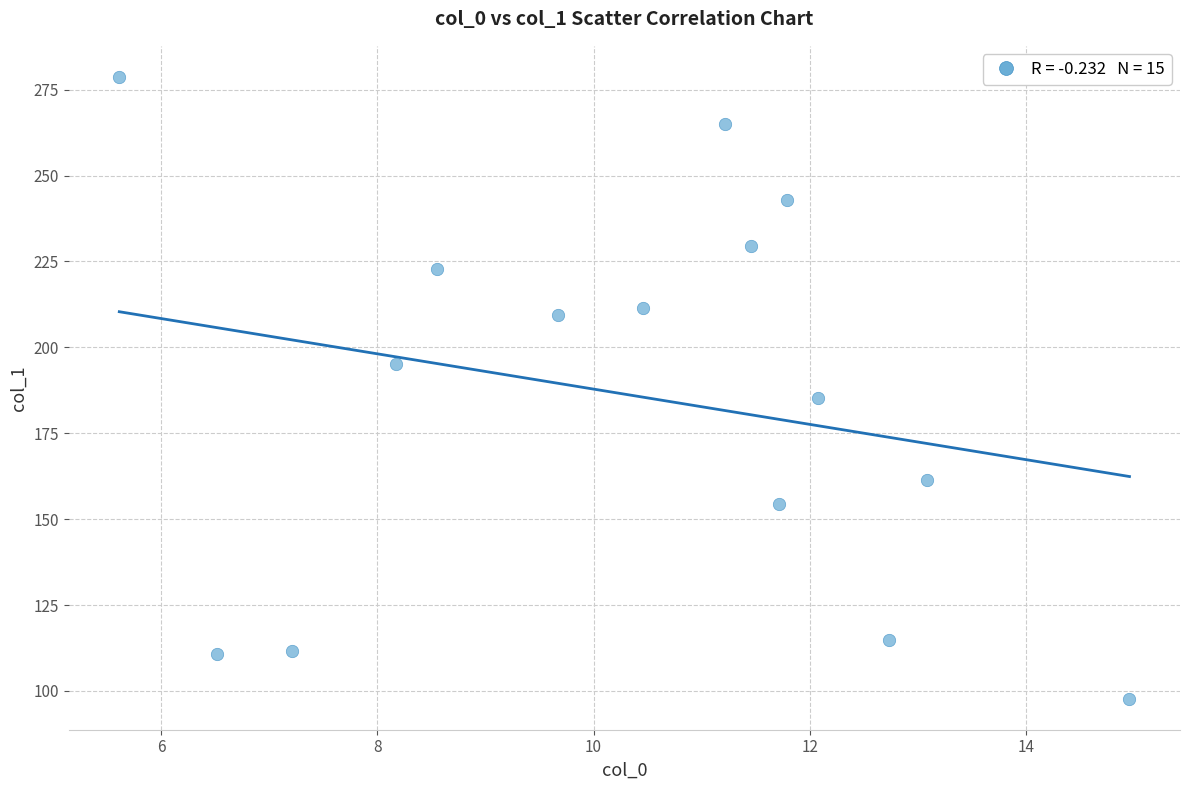

What is the range of Y values (max minus min)?

180.9